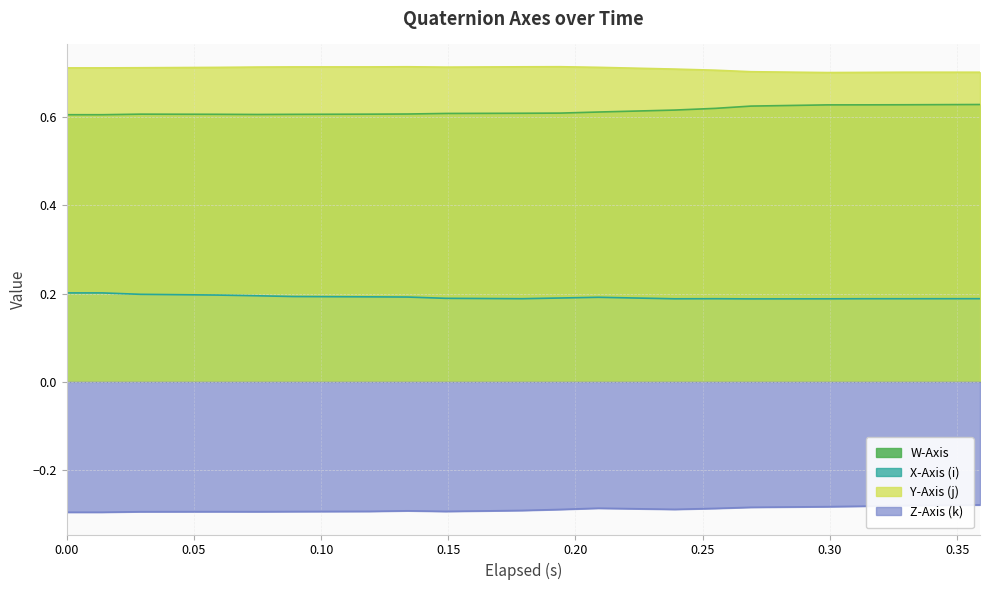

How many lines are shown in the chart?

4